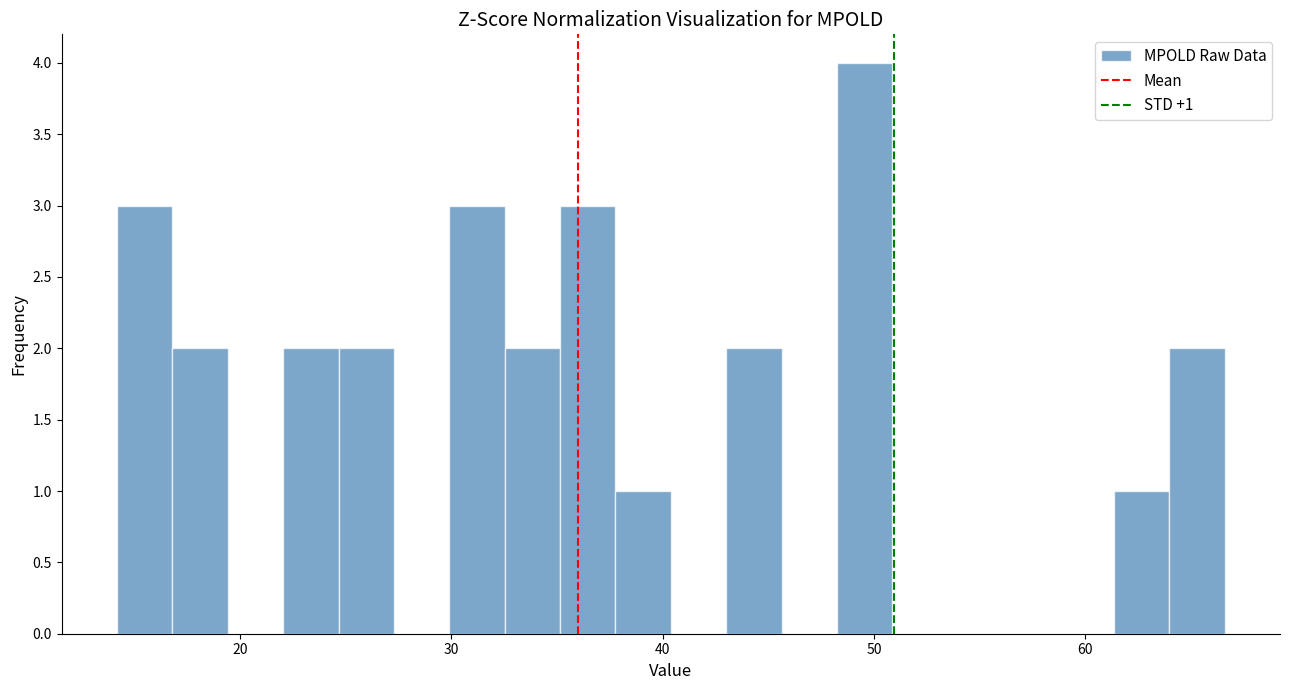

Read against the x-axis, roughly where is the centre of the tallest bar?

50